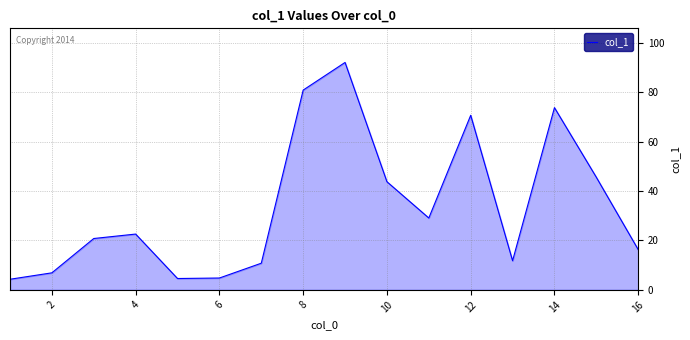

What is the greatest value displayed?

92.1